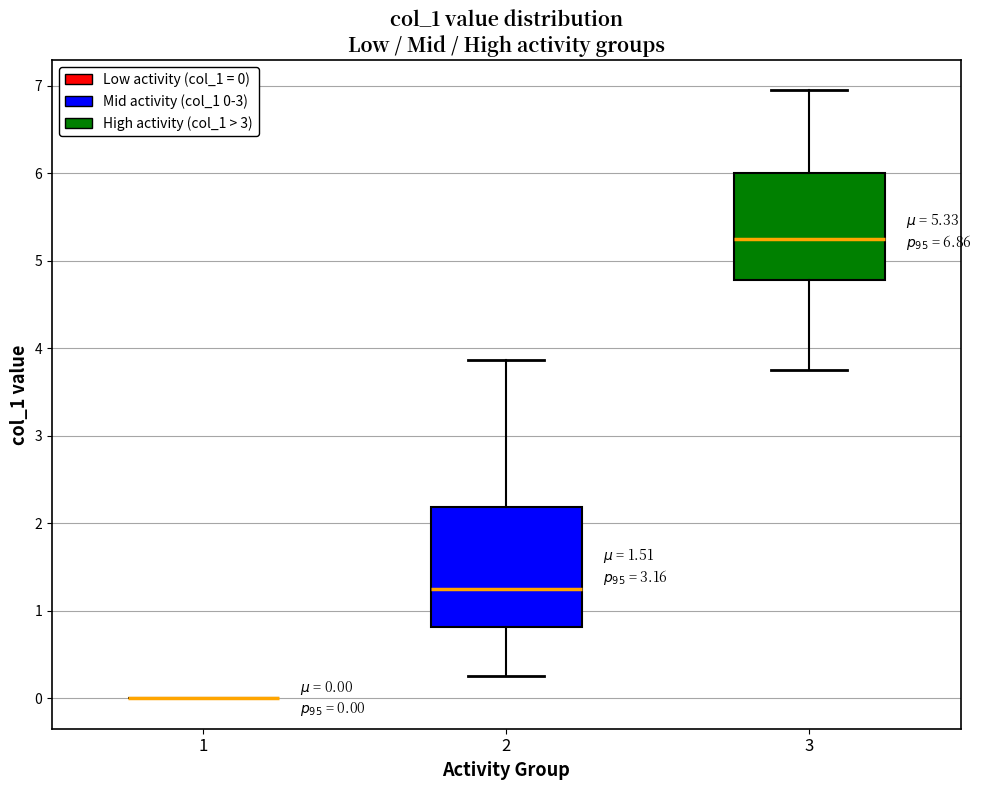

Comparing the boxes themselves (not the whiskers), which one is the tallest?

2